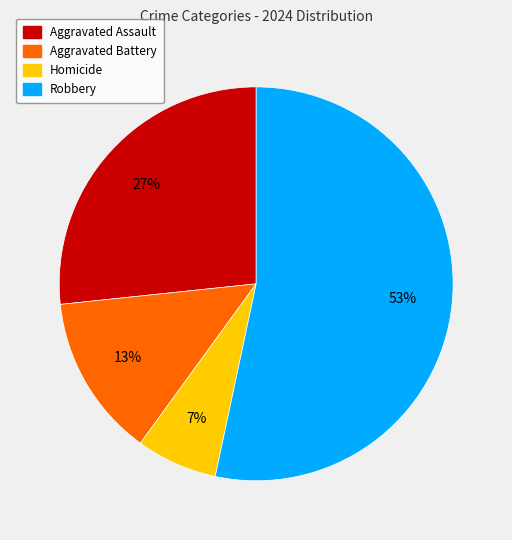

To the nearest percent, what percentage of the pie is Homicide?

7%